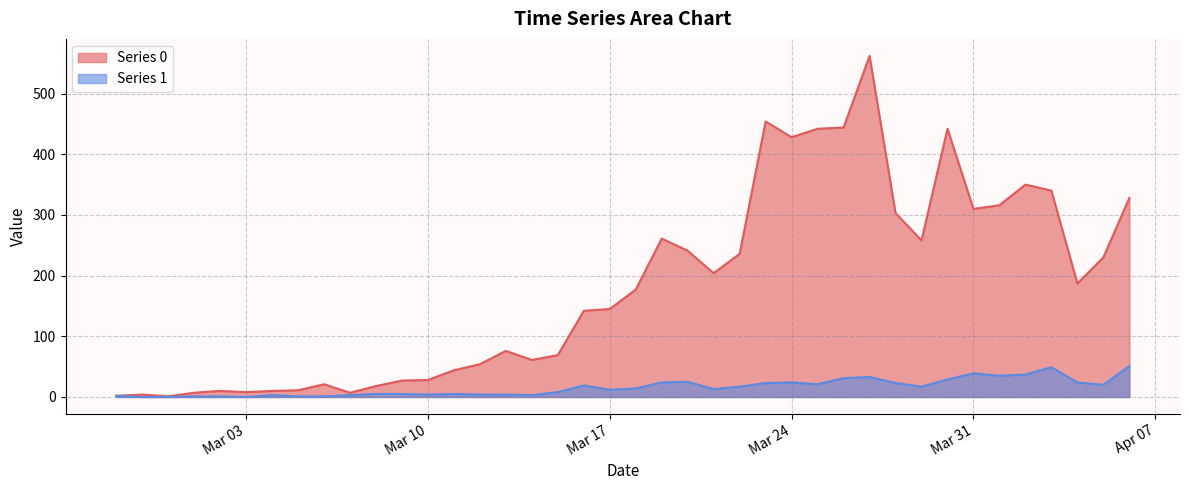

Rank the series by their average value, from highest to lowest.

Series 0, Series 1